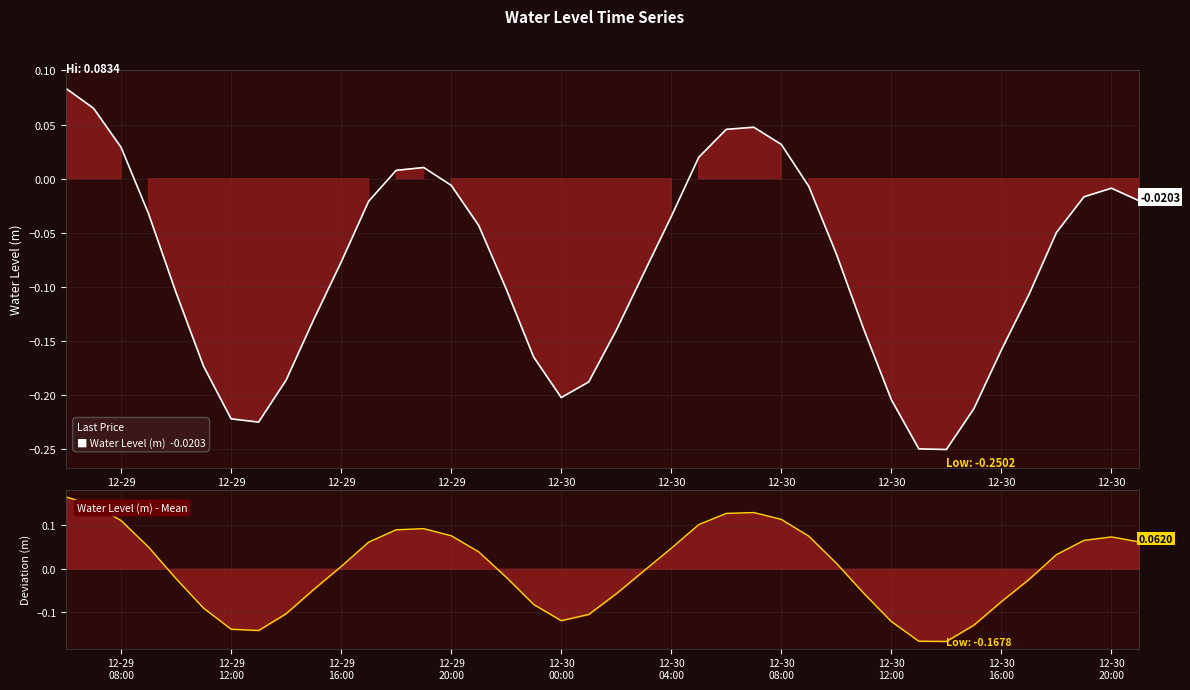

At which category does the chart reach its peak across all series?

12-29
08:00